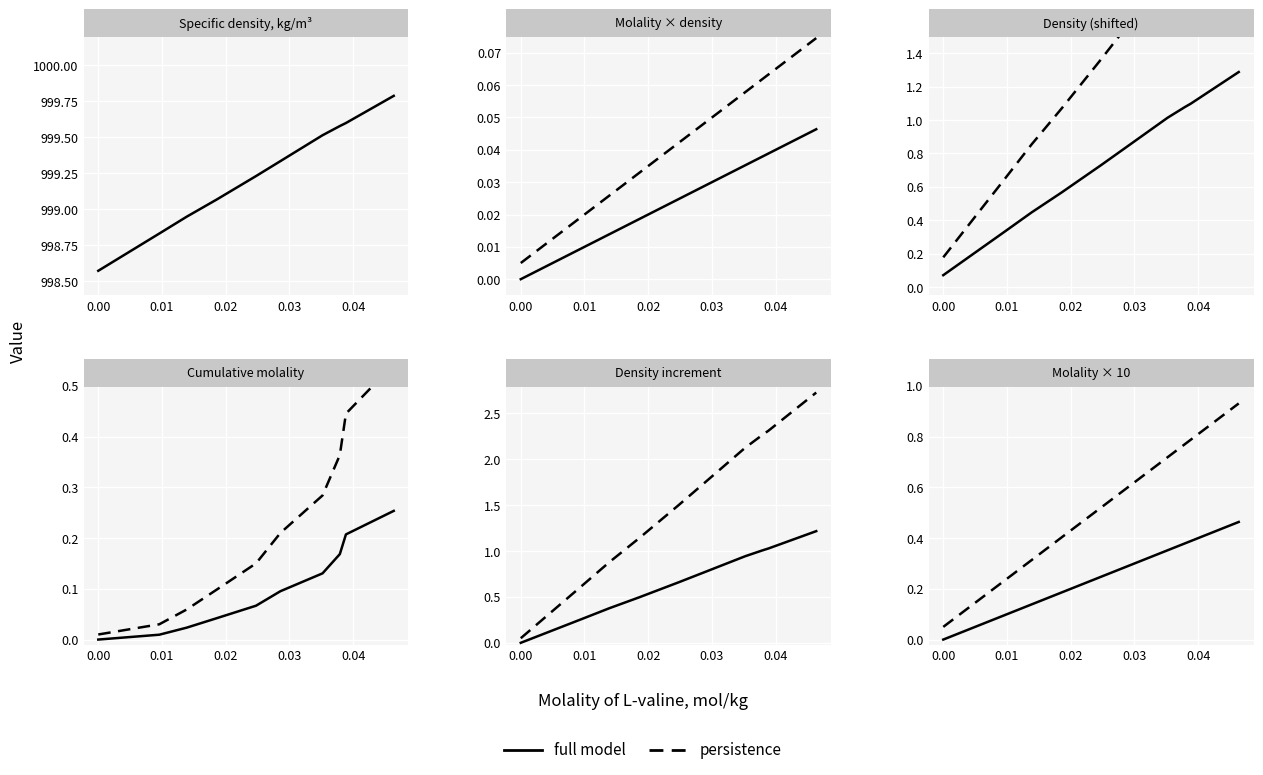

Rank the series by their average value, from highest to lowest.

persistence, full model